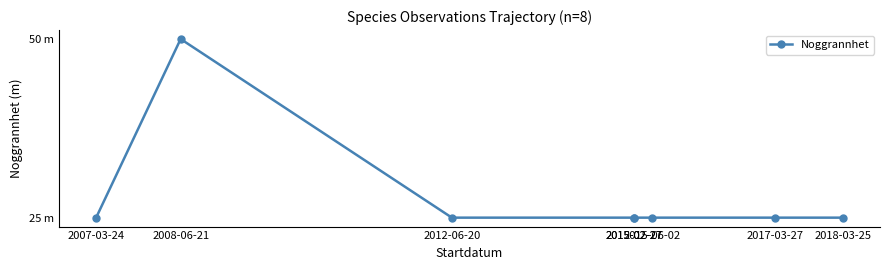

How many categories are shown in the chart?

8